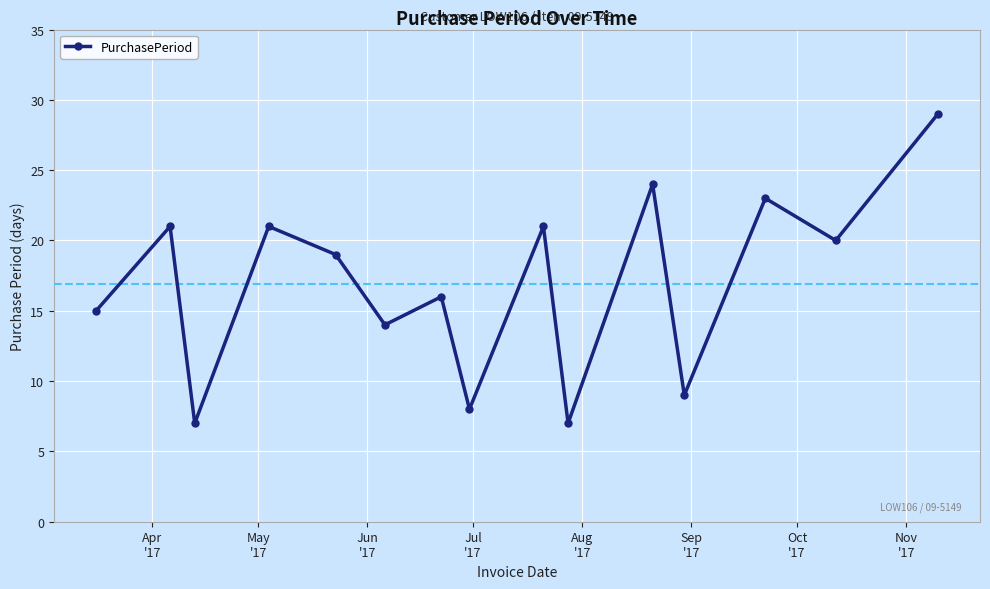

How many points are lower than both their immediate neighbors (excluding endpoints)?

6